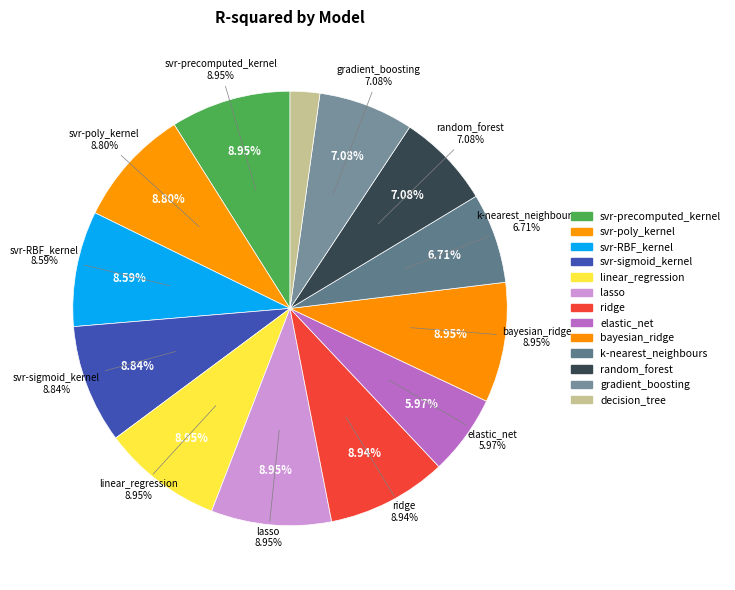

To the nearest percent, what is the difference between the largest and smallest slice percentages?

7%